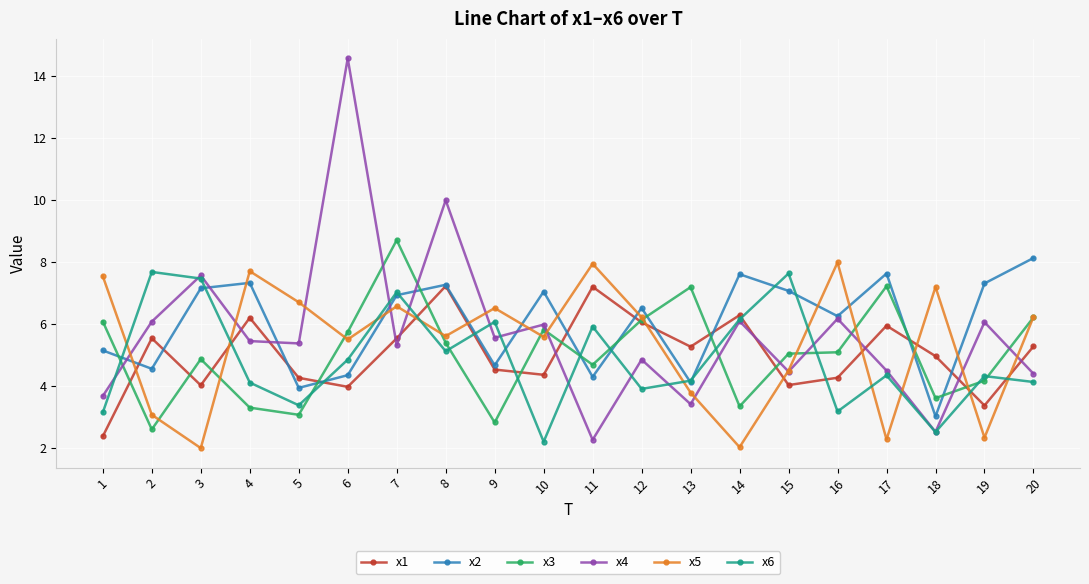

How many interior local valleys does the x5 series have?

7